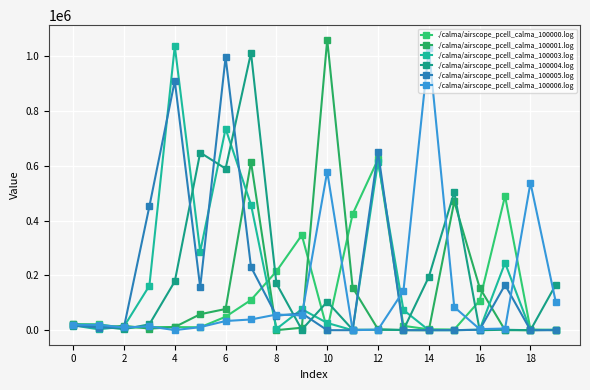

How many categories are shown in the chart?

20